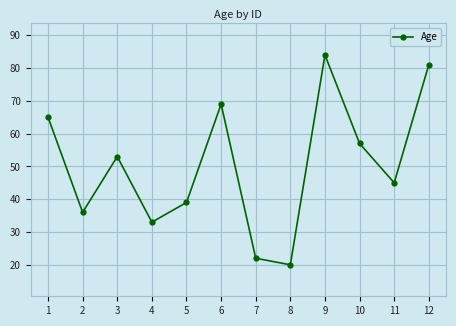

What is the sum of all values?

604